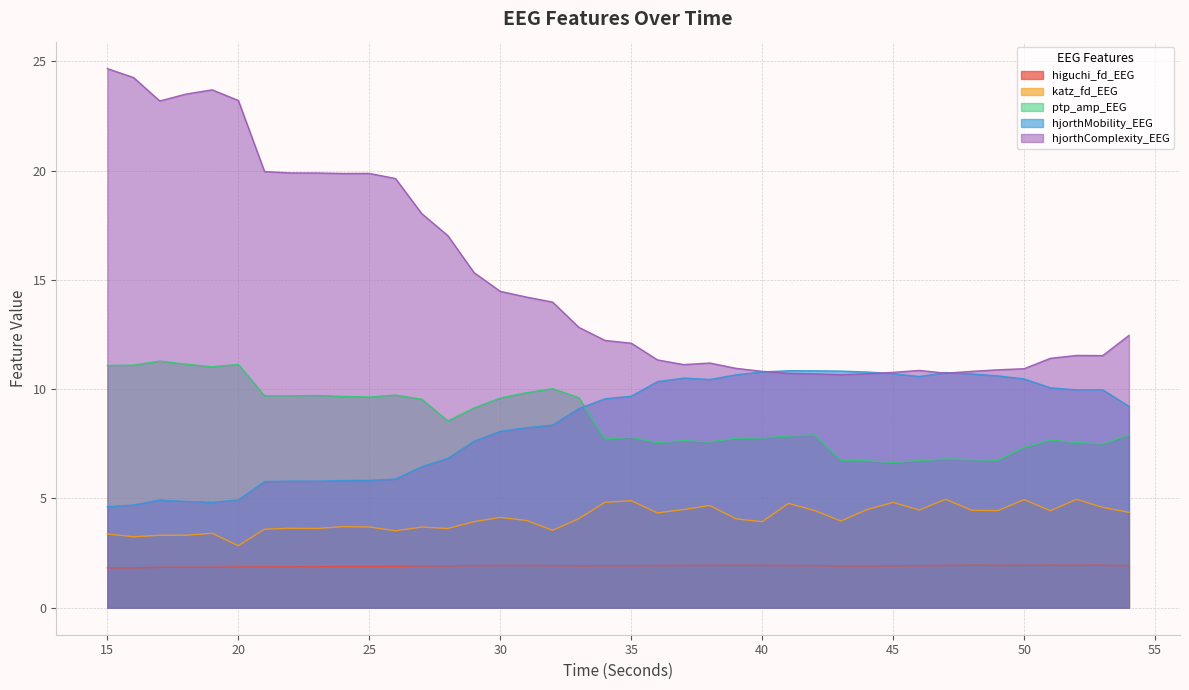

True or false: hjorthComplexity_EEG and higuchi_fd_EEG intersect in this chart.

False